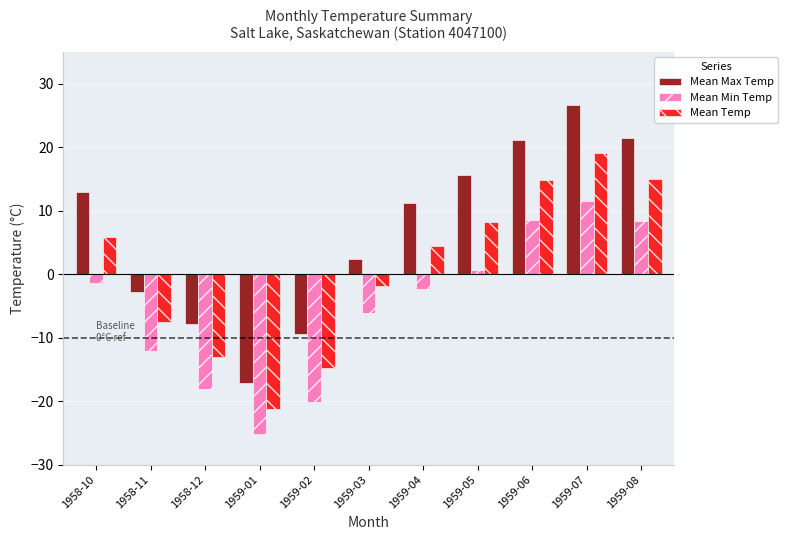

What is the approximate value of Mean Temp at 1958-11?

-7.5